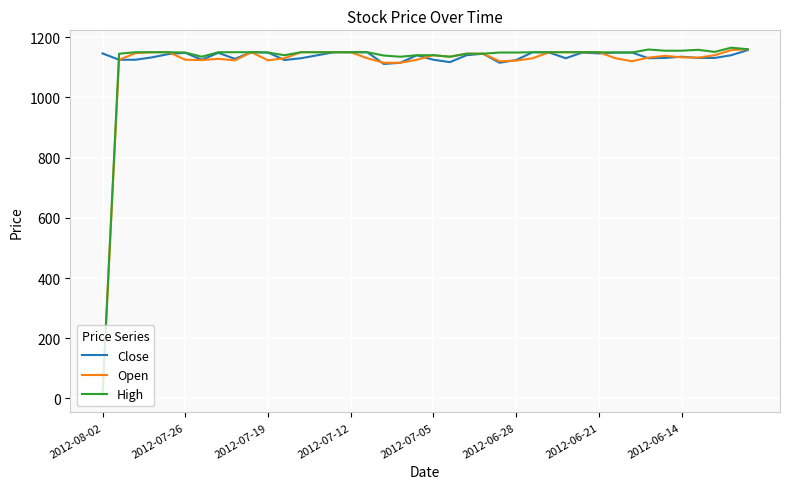

Is this an area chart (filled region under the line)?

No